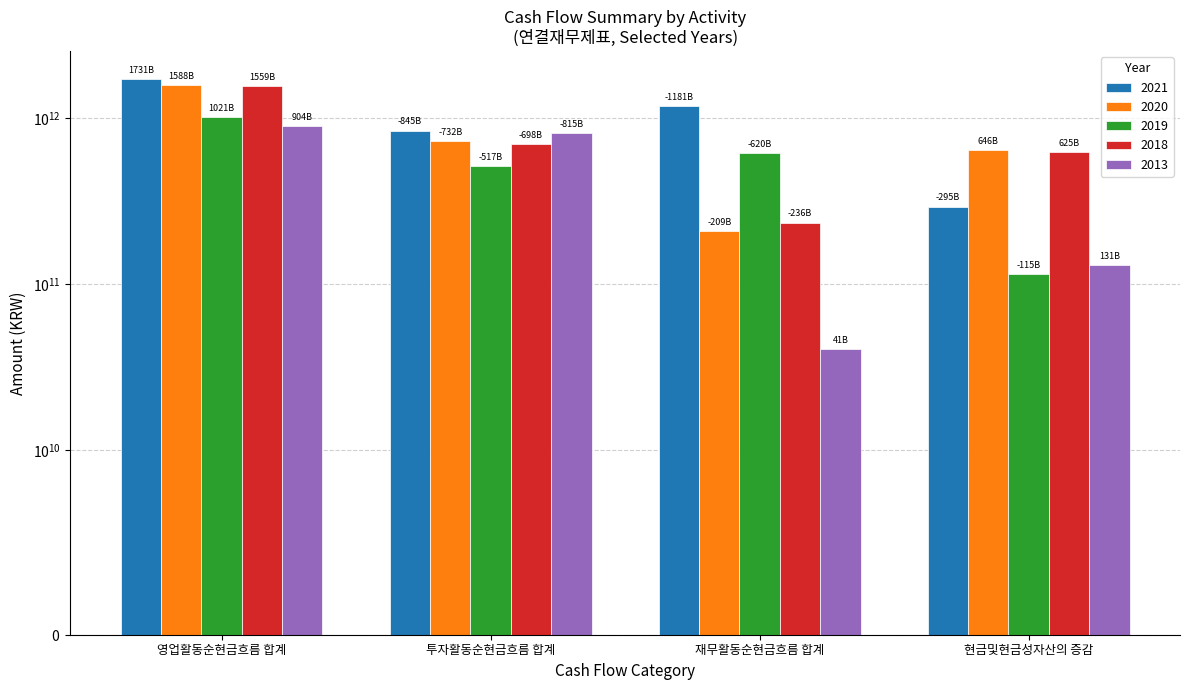

How many values in 2019 are above zero?

1